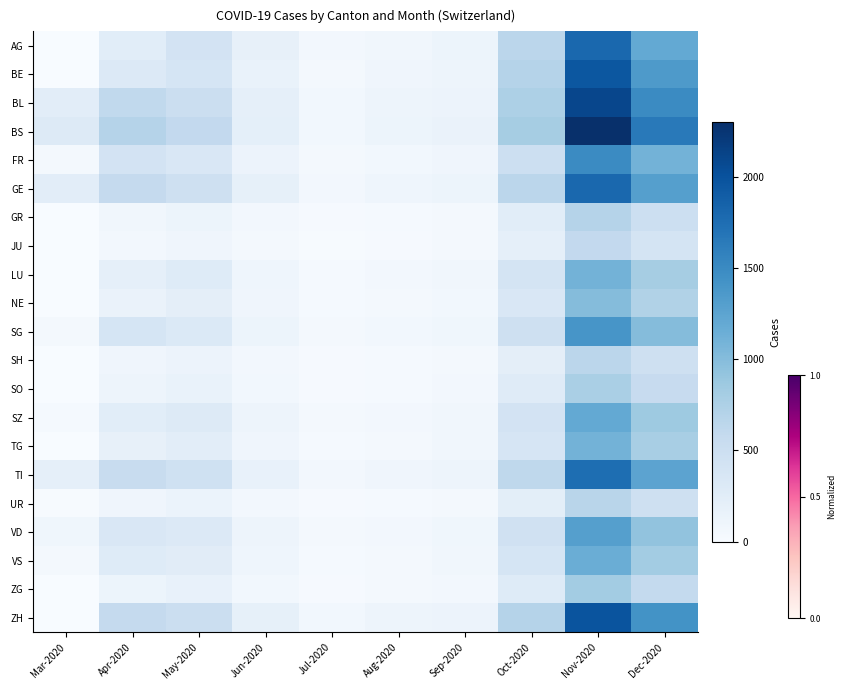

At which category is the sum across all series the highest?

Nov-2020